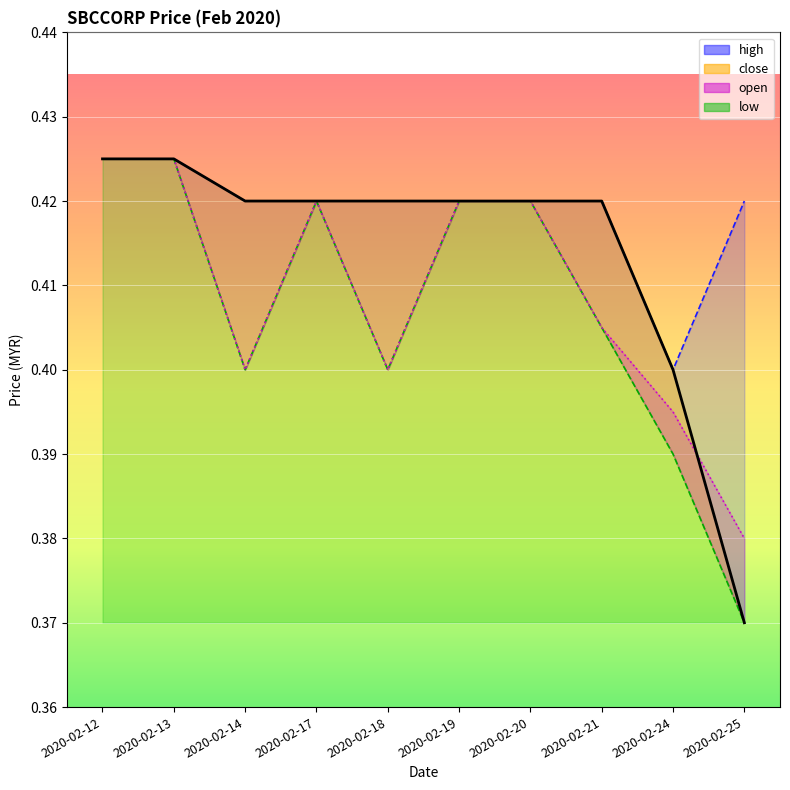

Where is high nearest to the value 0?

2020-02-24